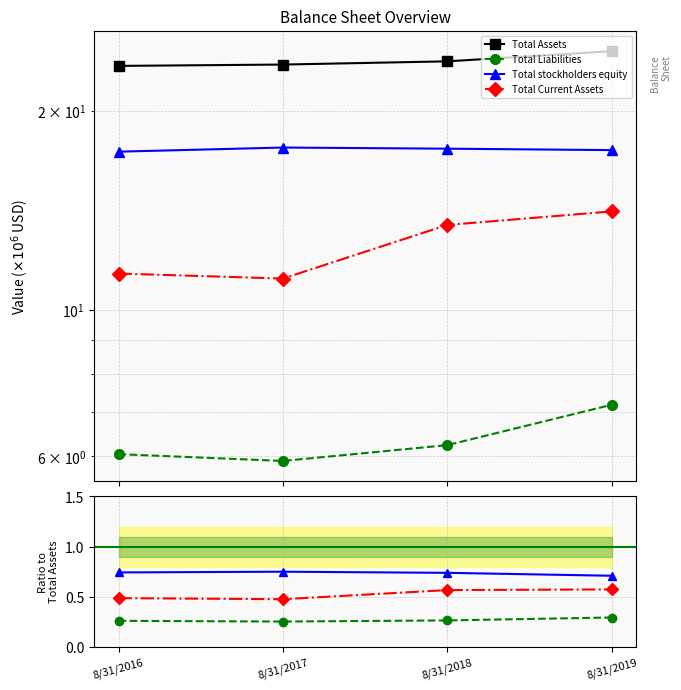

Which series has the largest range (max minus min)?

Total Assets